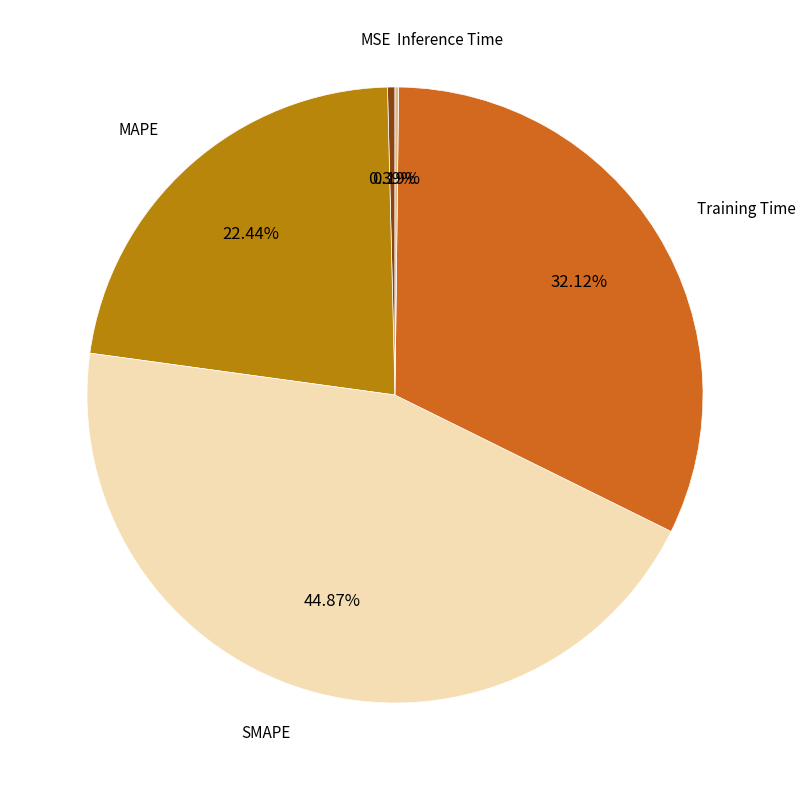

Does any single category account for the majority?

No